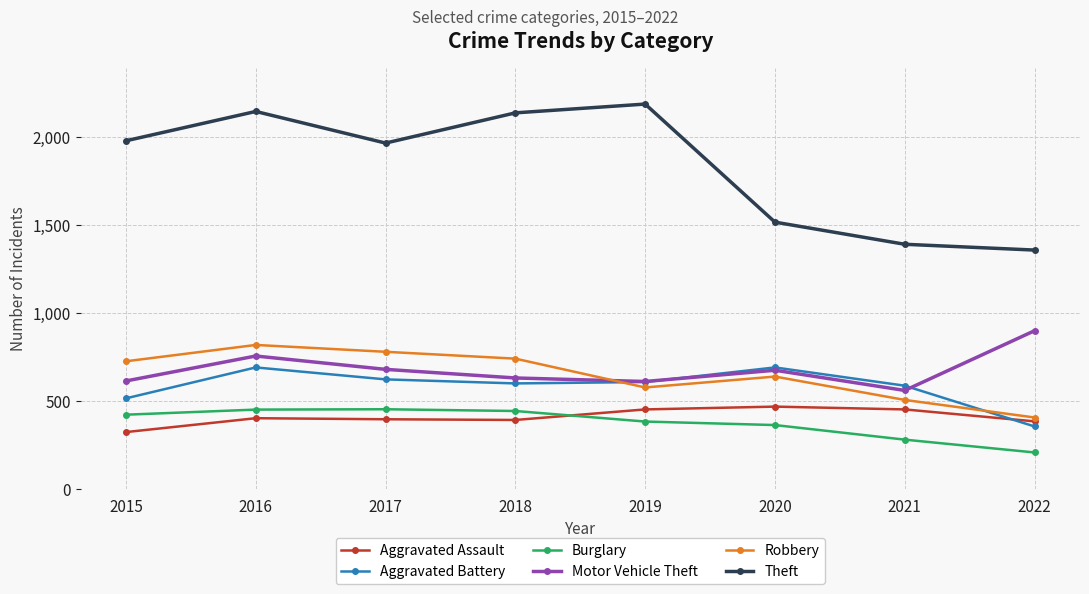

Between which two adjacent categories do Aggravated Assault and Burglary first intersect?

2018 and 2019